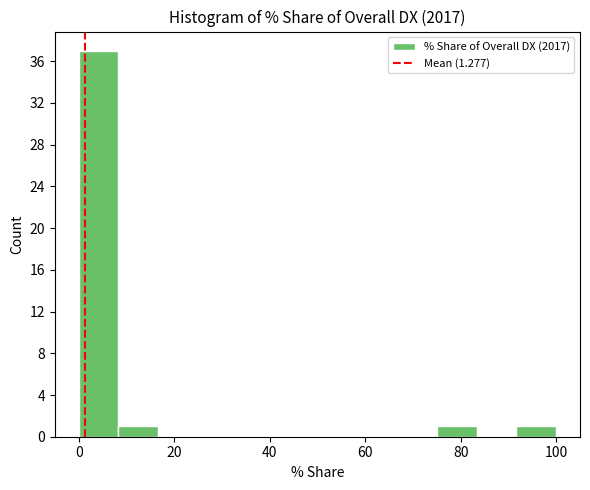

Reading left to right, transcribe this chart: for each bar, give the range it covers on the x-axis and its height. Neither the bar edges nor the heights are printed on the chart, so give them approximately, as read against the axes.

0 to 8: 37
8 to 16: 1
16 to 26: 0
26 to 34: 0
34 to 42: 0
42 to 50: 0
50 to 58: 0
58 to 66: 0
66 to 76: 0
76 to 84: 1
84 to 92: 0
92 to 100: 1